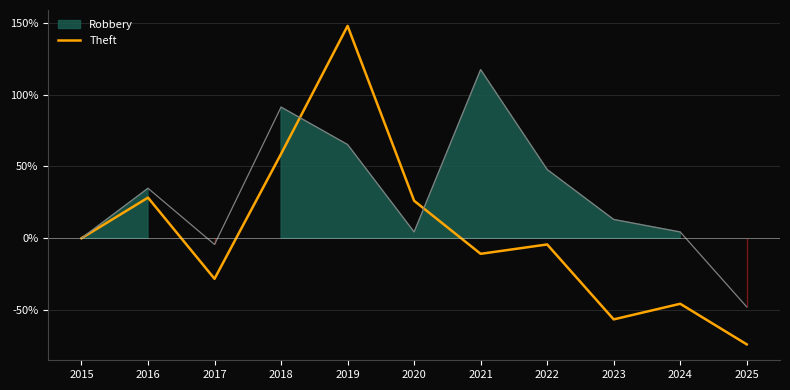

The value of Theft at 2023 is -56.5. True or false?

True